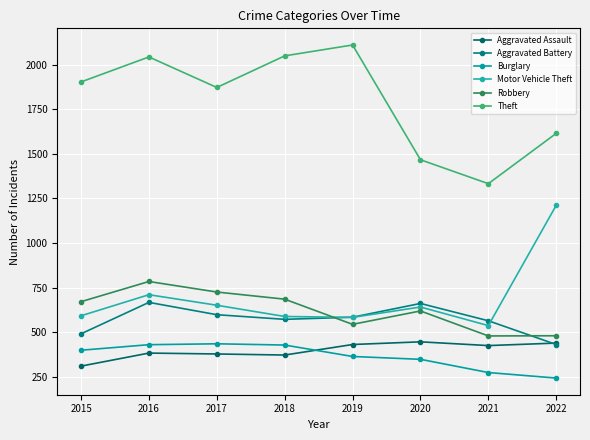

How many categories are shown in the chart?

8